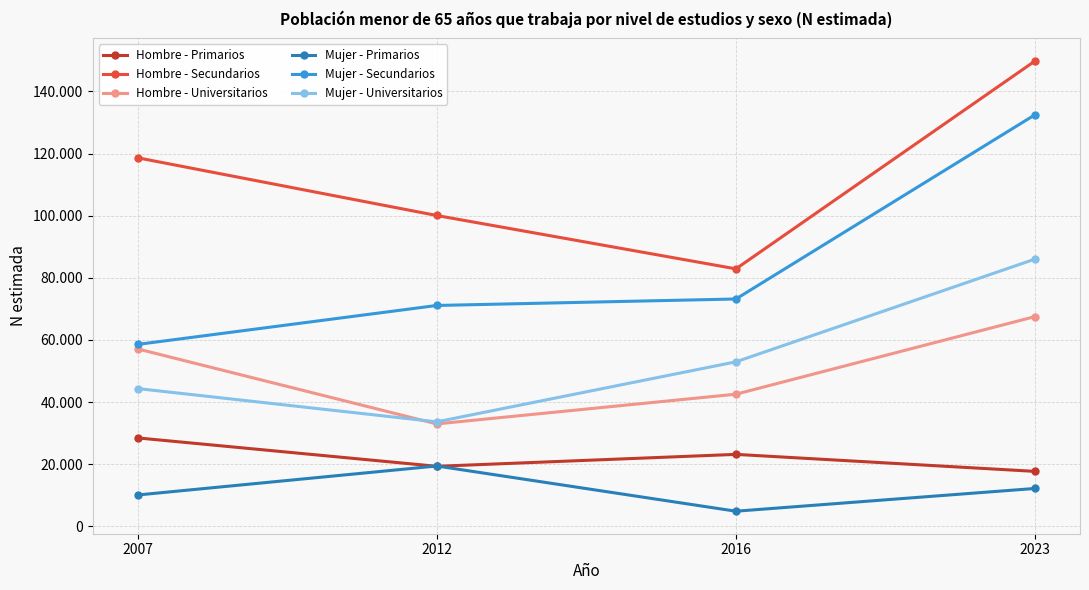

Reading left to right, what are all the values shown in this chart?

Hombre - Primarios: 28477	19335	23174	17701
Hombre - Secundarios: 118636	100057	82885	149812
Hombre - Universitarios: 57127	32979	42546	67534
Mujer - Primarios: 10103	19438	4885	12211
Mujer - Secundarios: 58559	71100	73186	132510
Mujer - Universitarios: 44357	33648	52963	86039